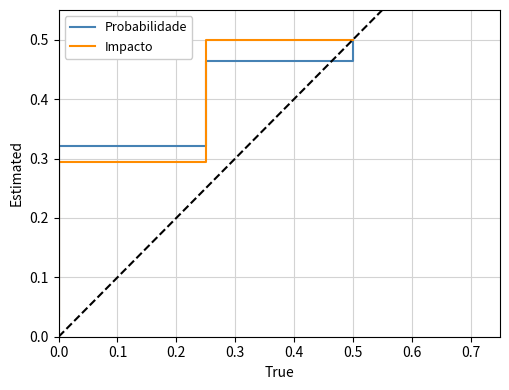

True or false: Probabilidade has more than 2 points higher than both neighbors.

False